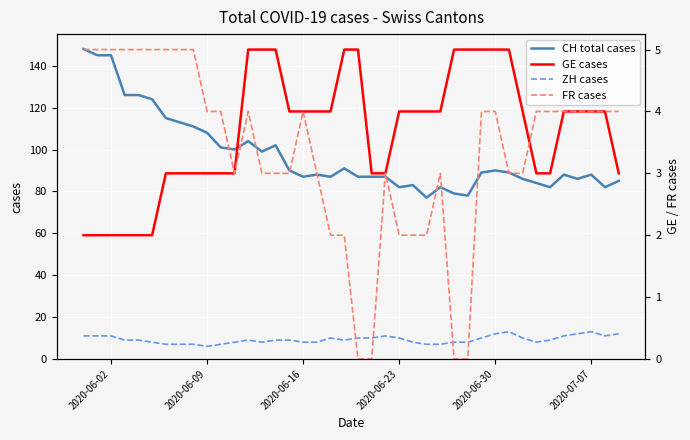

The value of ZH cases at 2020-07-07 is 13. True or false?

True